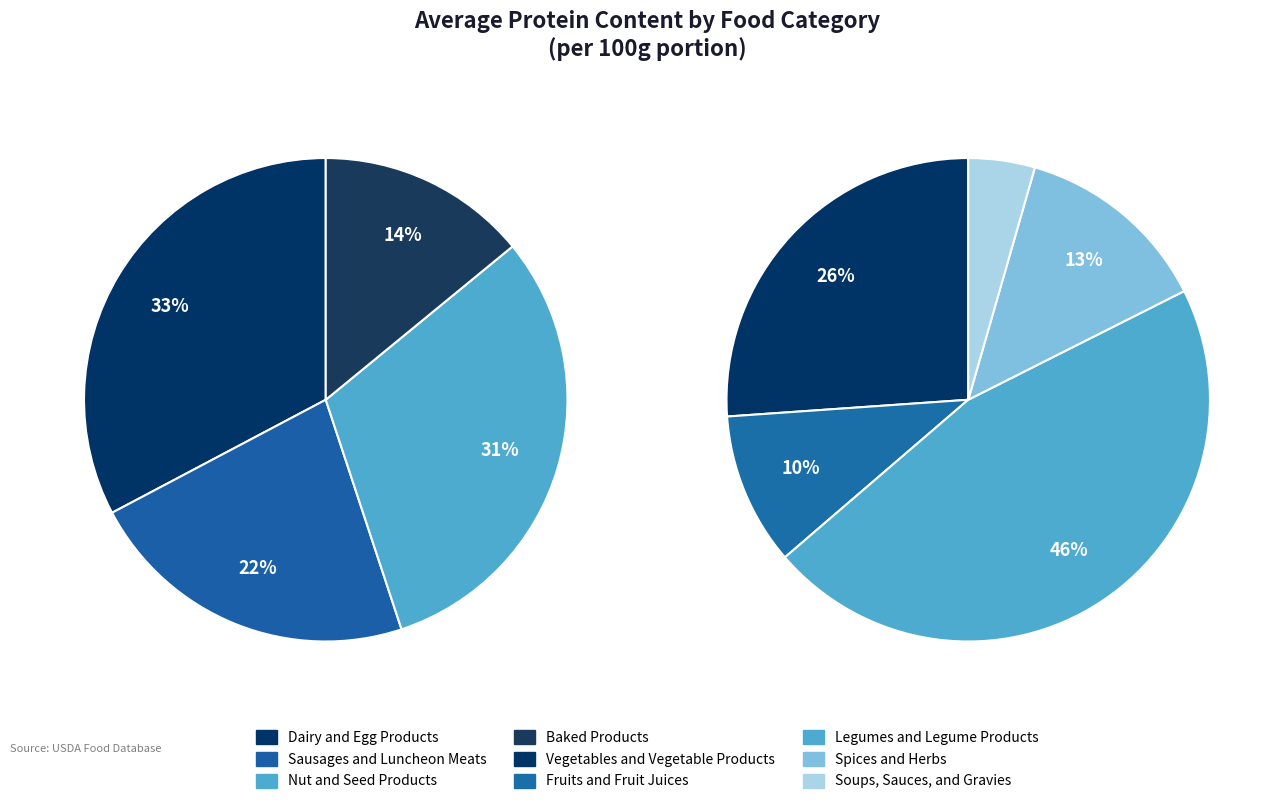

How many slices are in this pie chart?

9